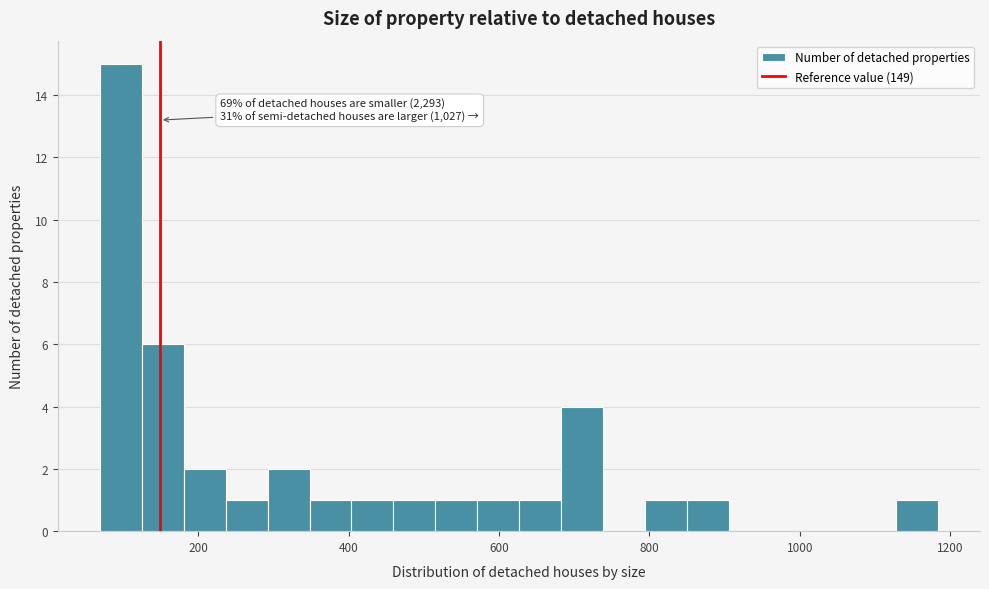

Read against the x-axis, roughly where is the centre of the tallest bar?

100